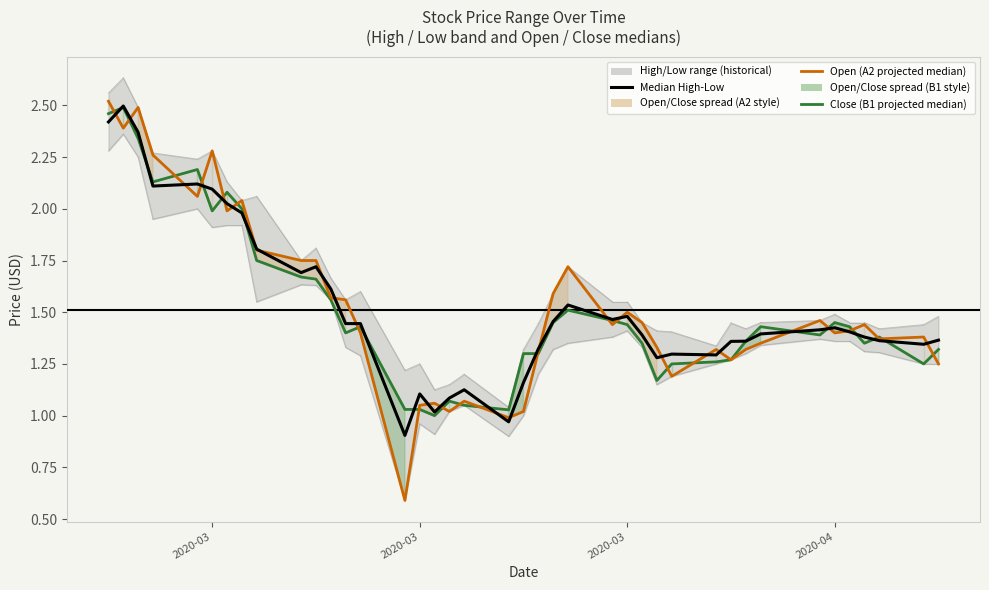

What is the value of the Median High-Low point at the 7th from the left?

2.0